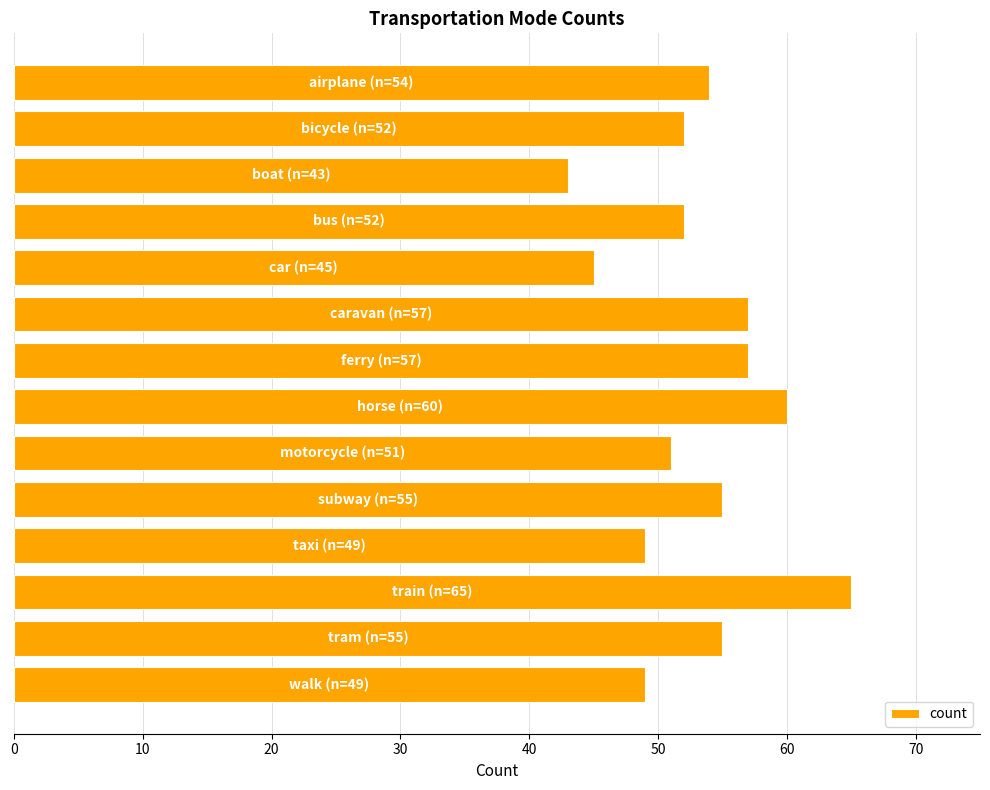

What is the maximum value shown in the chart?

65